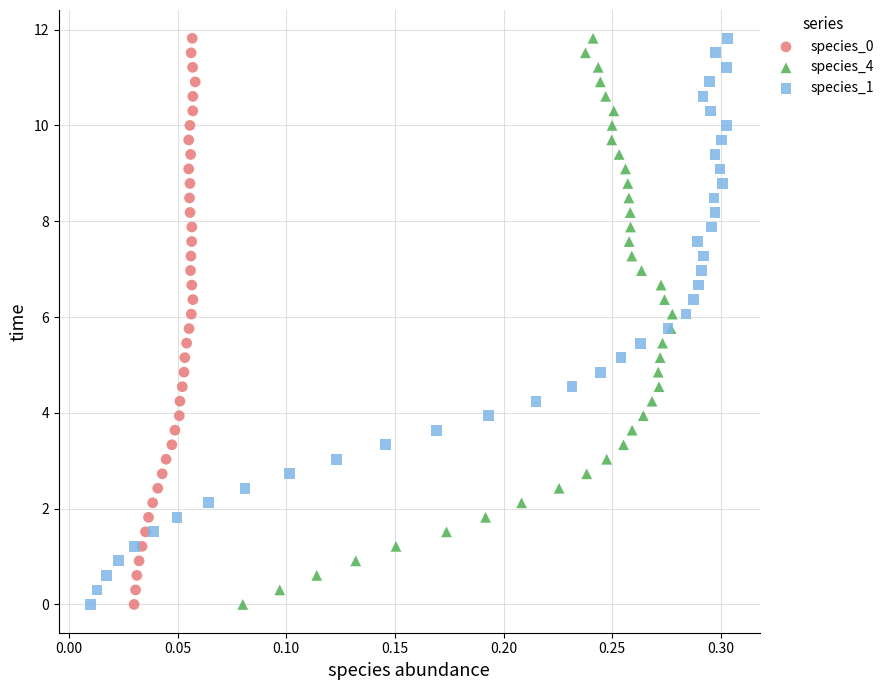

What are all the series names shown in the legend?

species_0, species_4, species_1